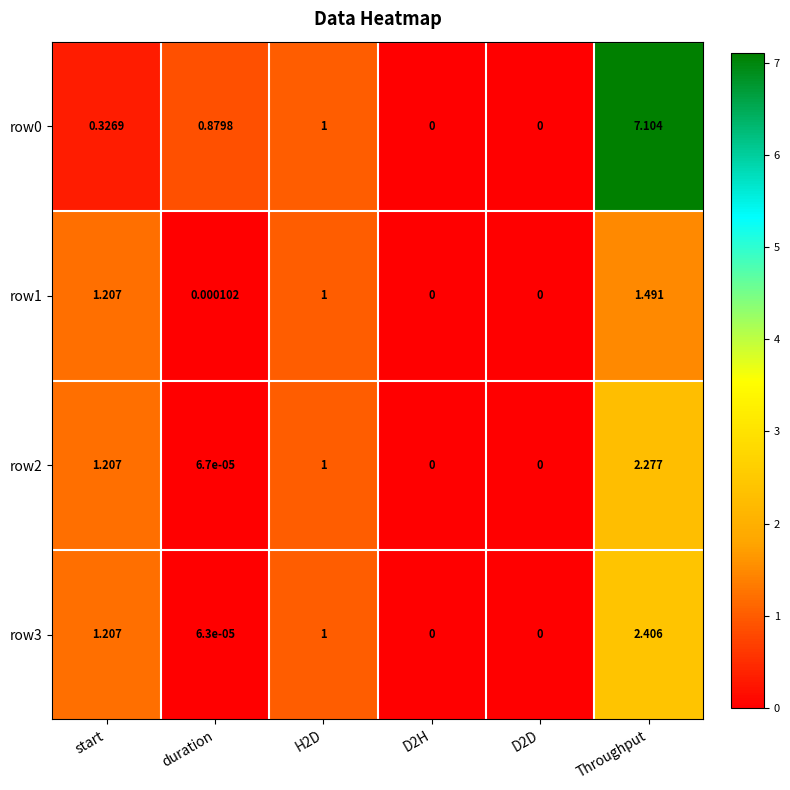

At which category does the chart reach its peak across all series?

Throughput